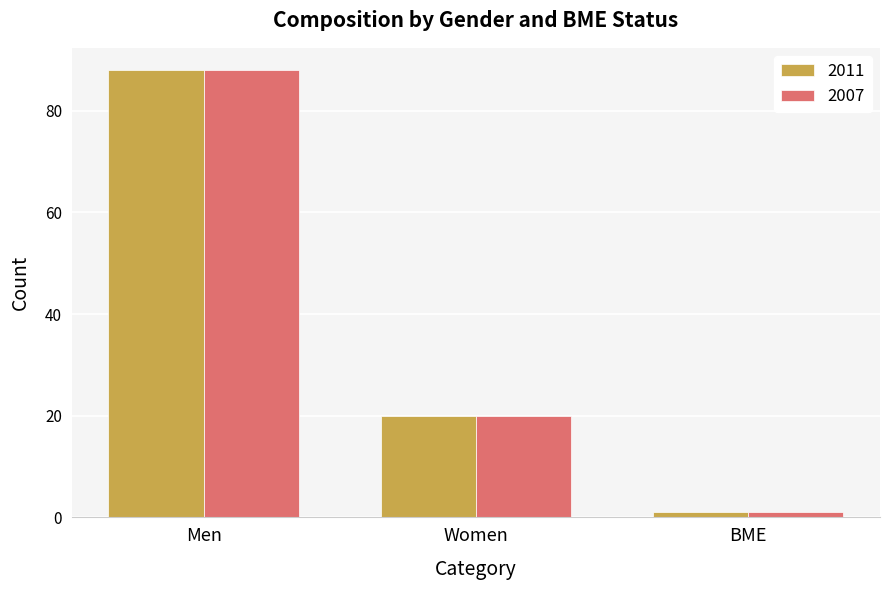

At which label does 2007 first exceed 20?

Men